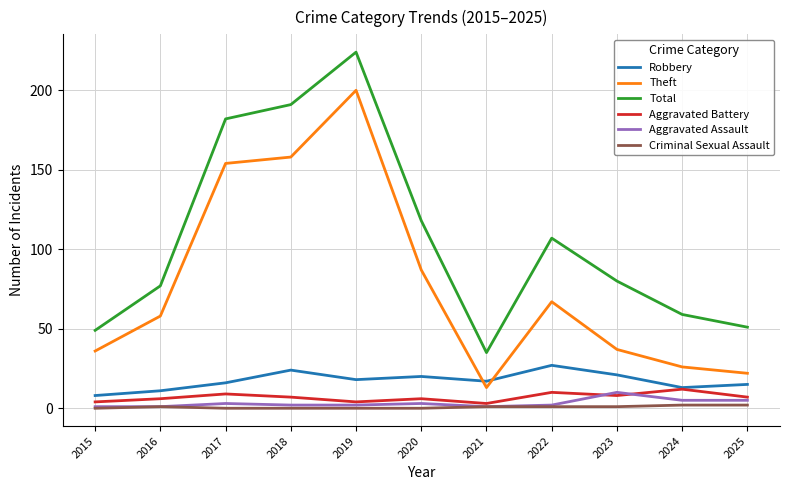

How many lines are shown in the chart?

6